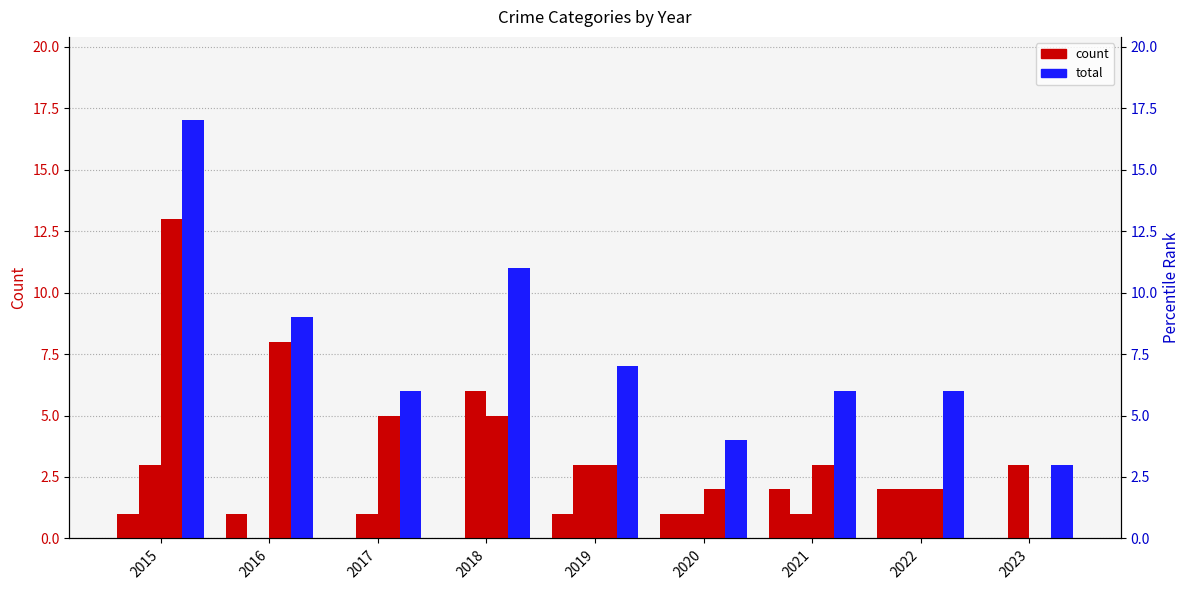

What is the approximate value of Aggravated Assault at 2015?

1